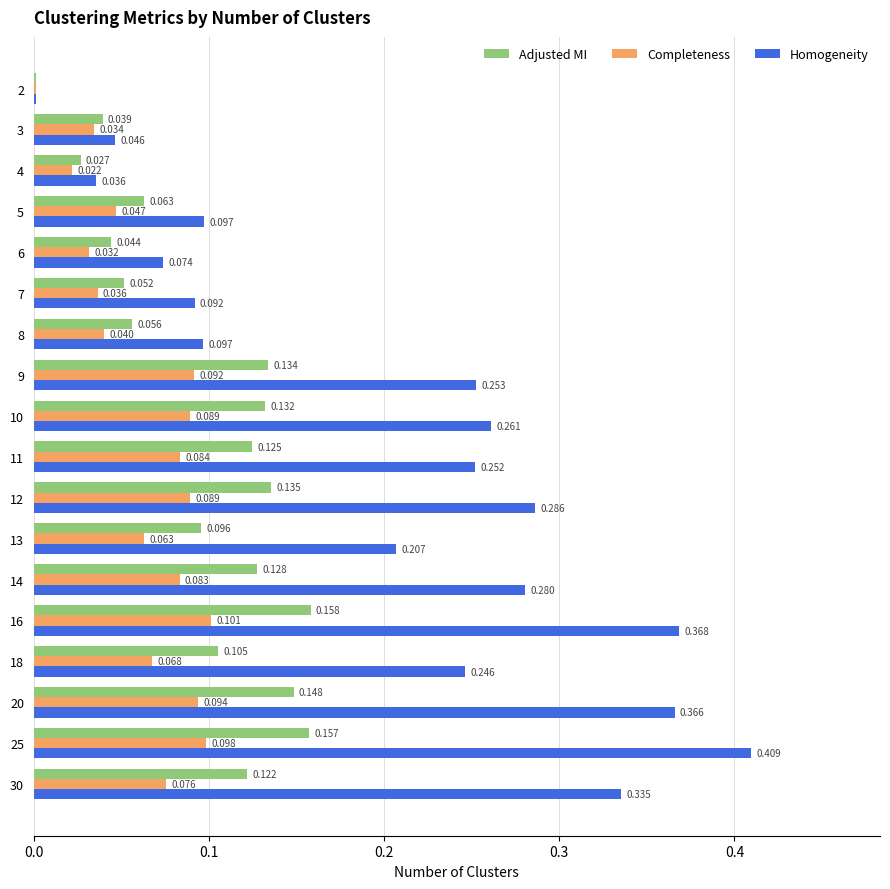

Is the value of Homogeneity at 4 greater than the value of Adjusted MI at 7?

No